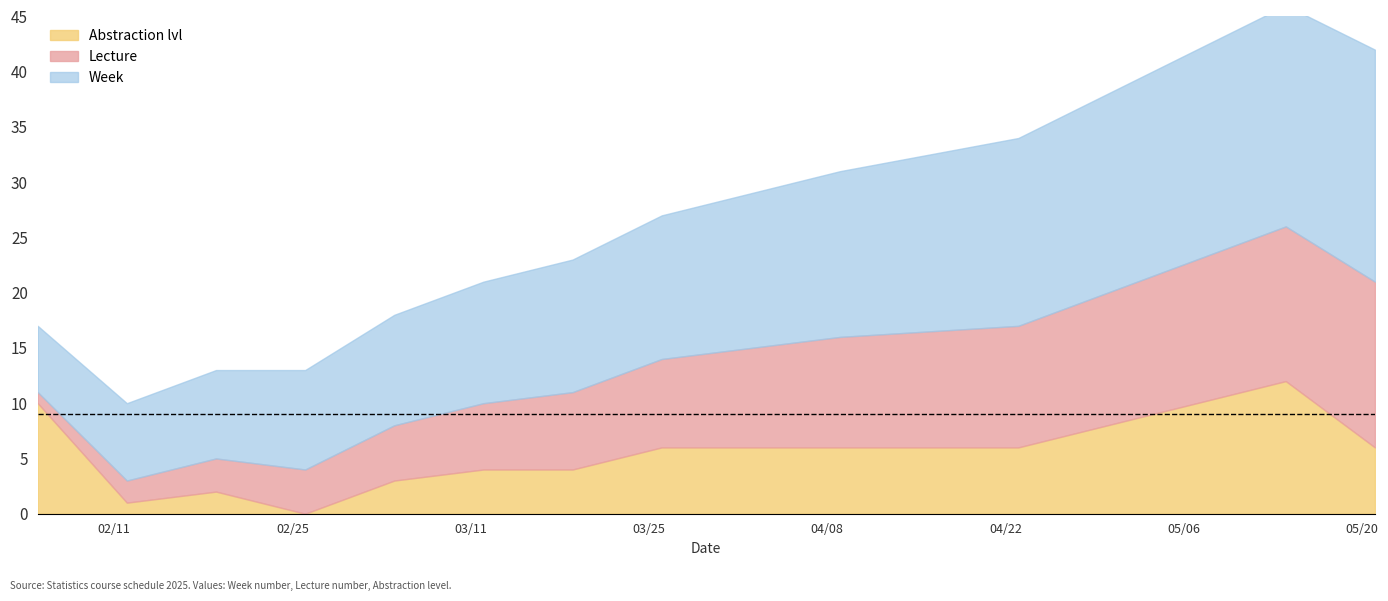

Which category has the highest value in the Week series?

2025-05-21